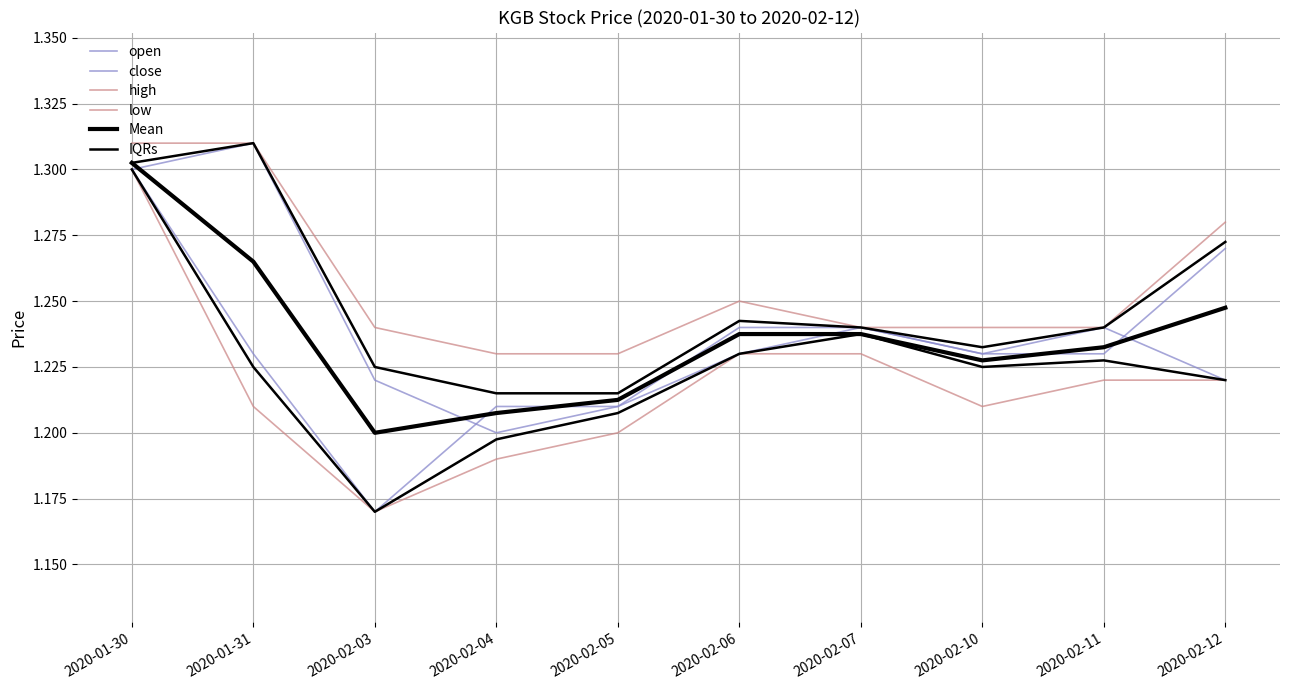

At which category does the chart reach its minimum across all series?

2020-02-03